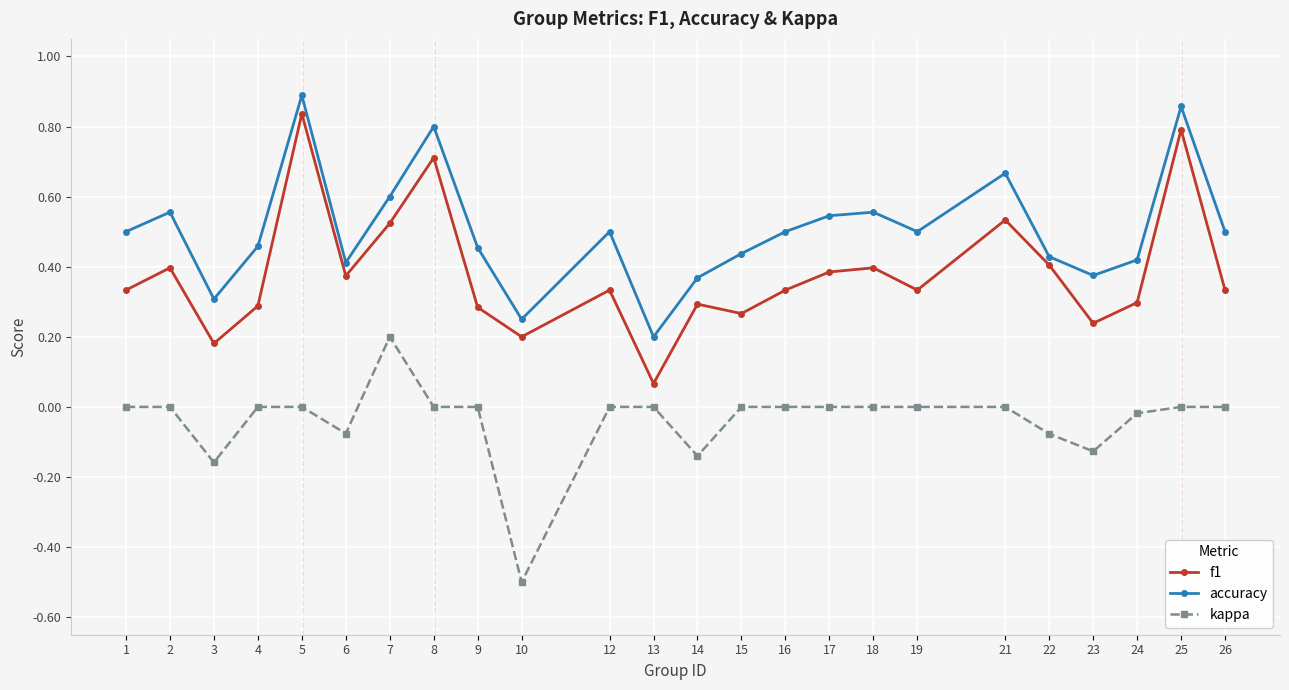

What is the sum of all kappa values?

-0.9